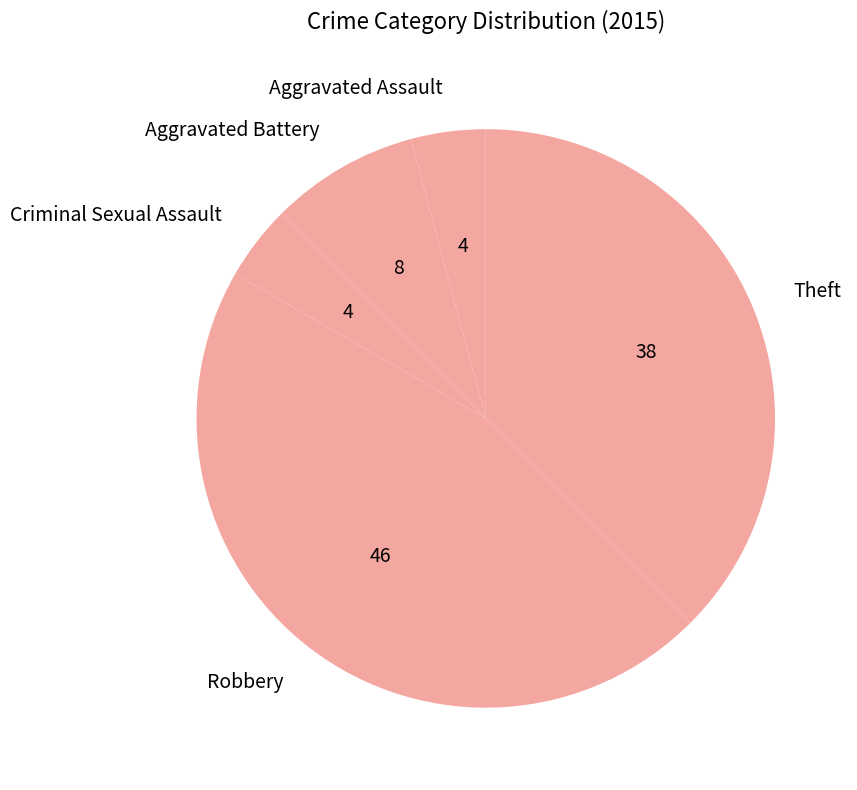

Which category has the biggest portion of the pie?

Robbery